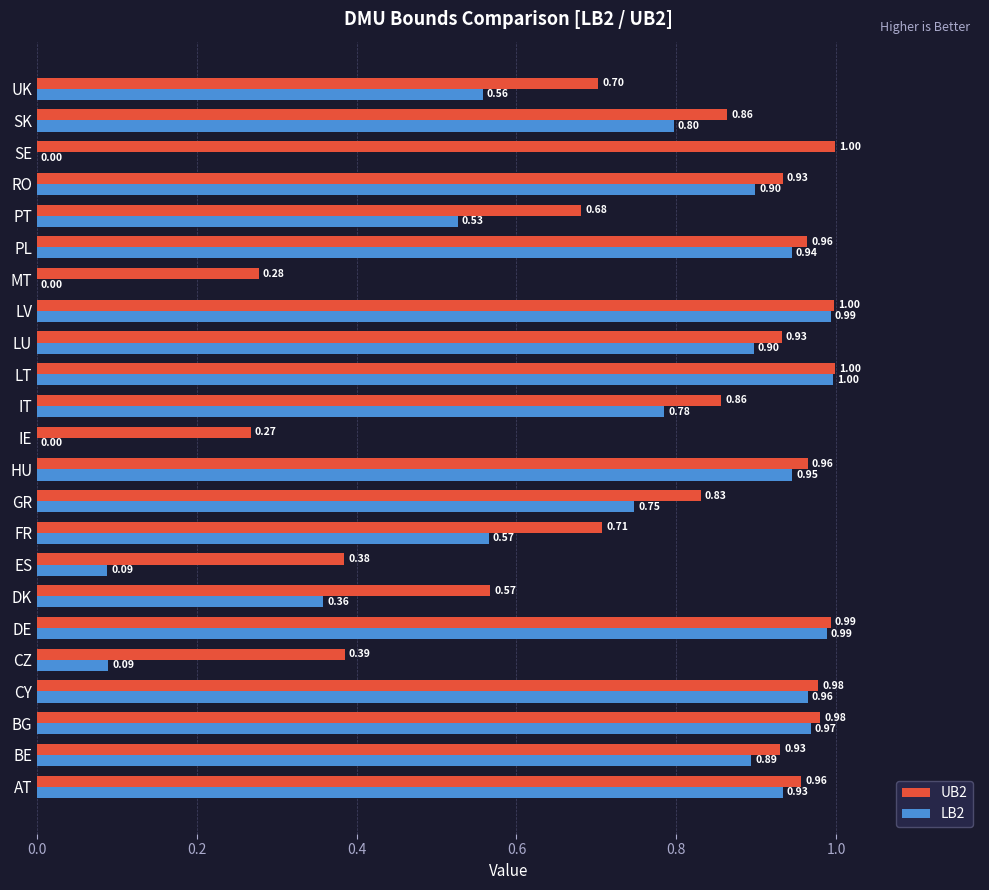

What is the sum of all LB2 values?

14.9